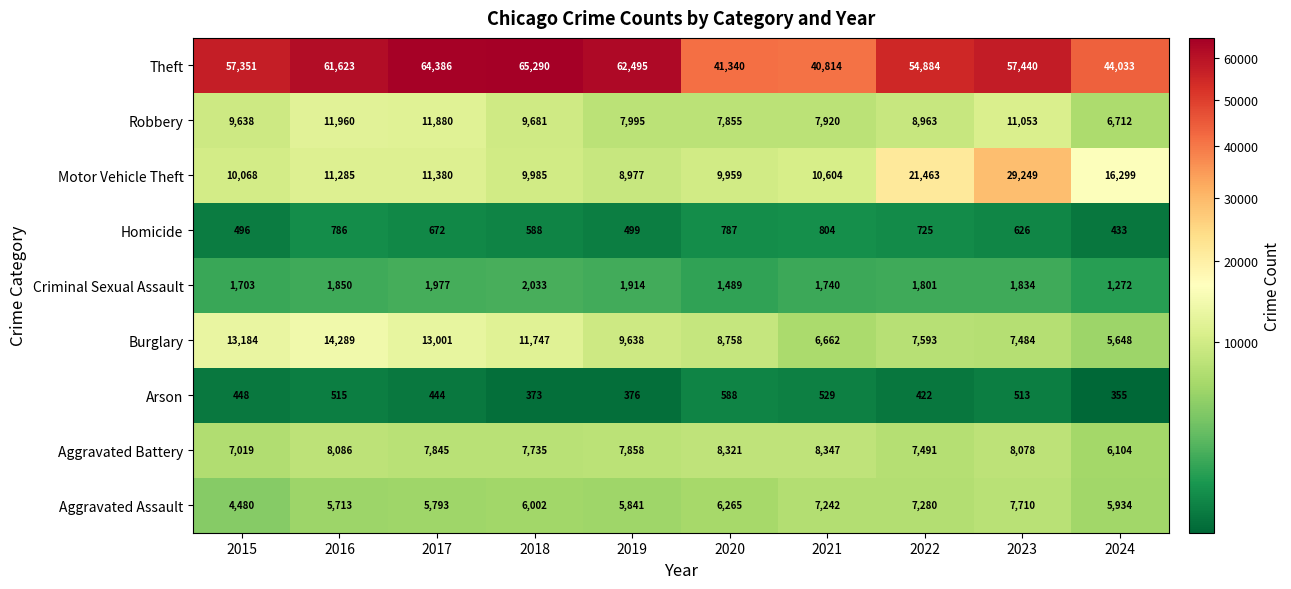

Between 2017 and 2018, which series saw the biggest shift?

Robbery